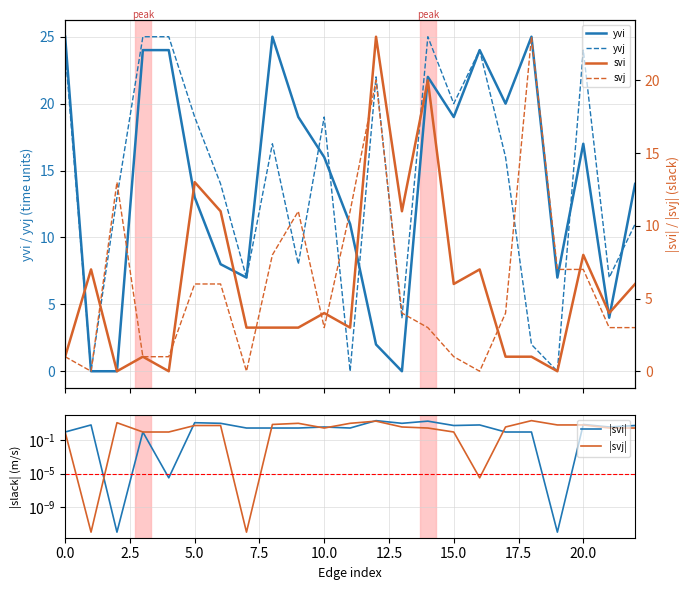

Between 15 and 20, which series saw the biggest shift?

|svj|